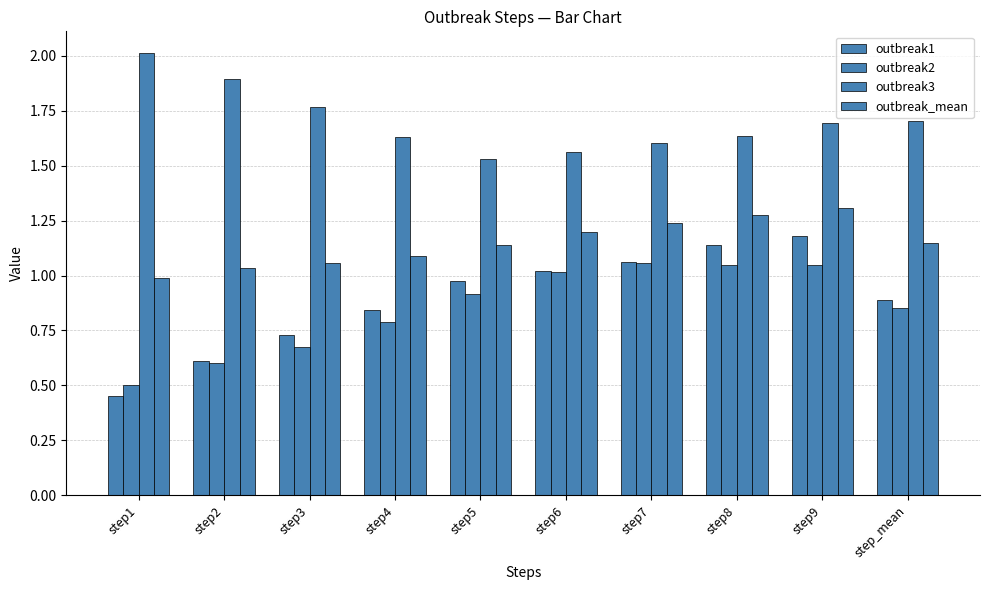

Which series has the widest spread of values?

outbreak1